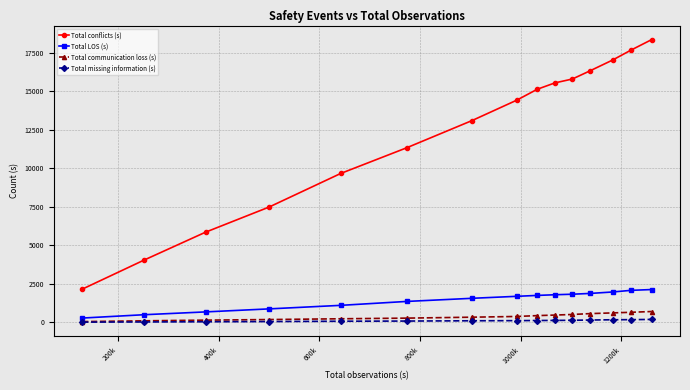

True or false: Total conflicts (s) and Total missing information (s) intersect in this chart.

False